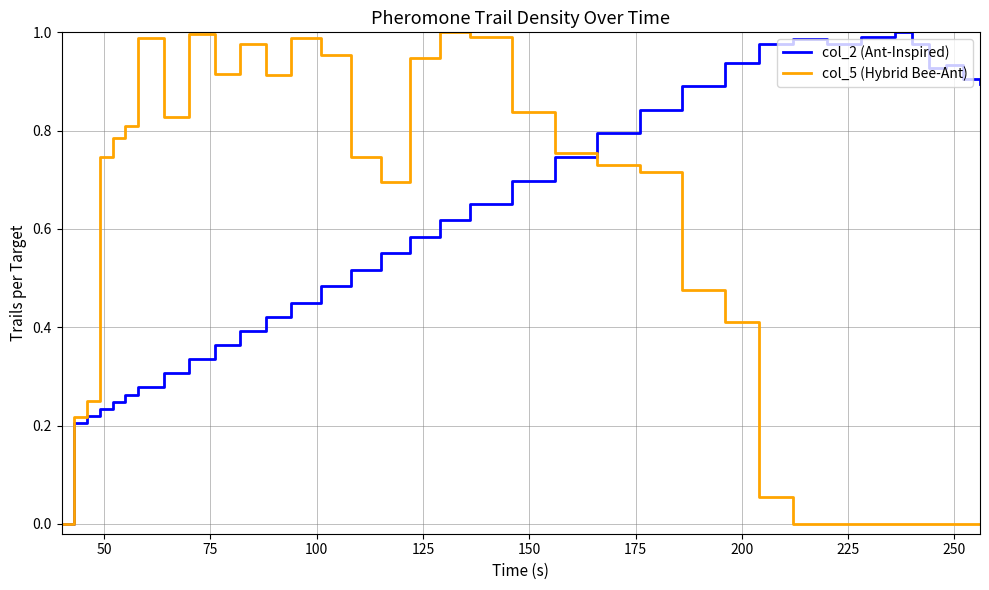

Does the chart display data point markers on the line(s)?

No